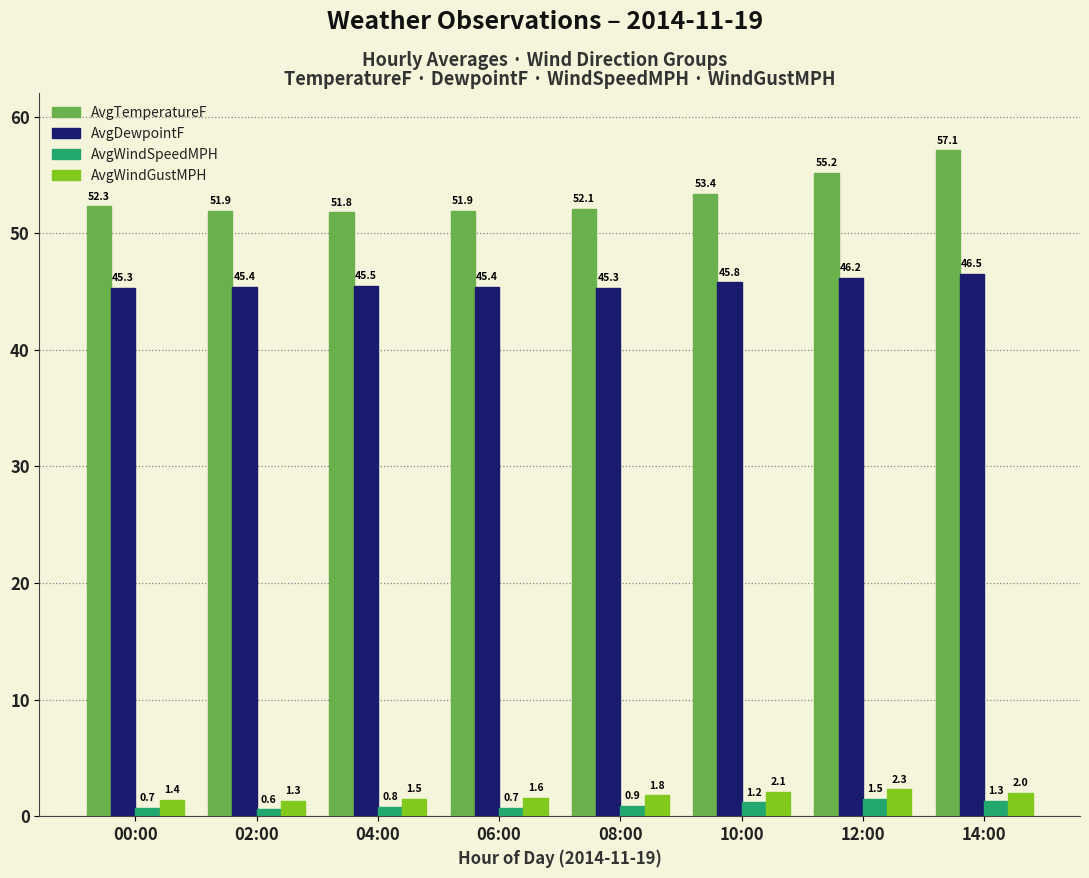

Which series has the largest total across all categories?

AvgTemperatureF